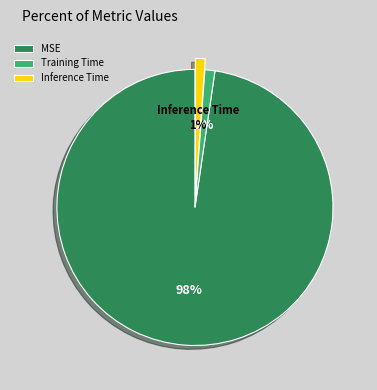

Is the sum of Training Time and Inference Time greater than half?

No